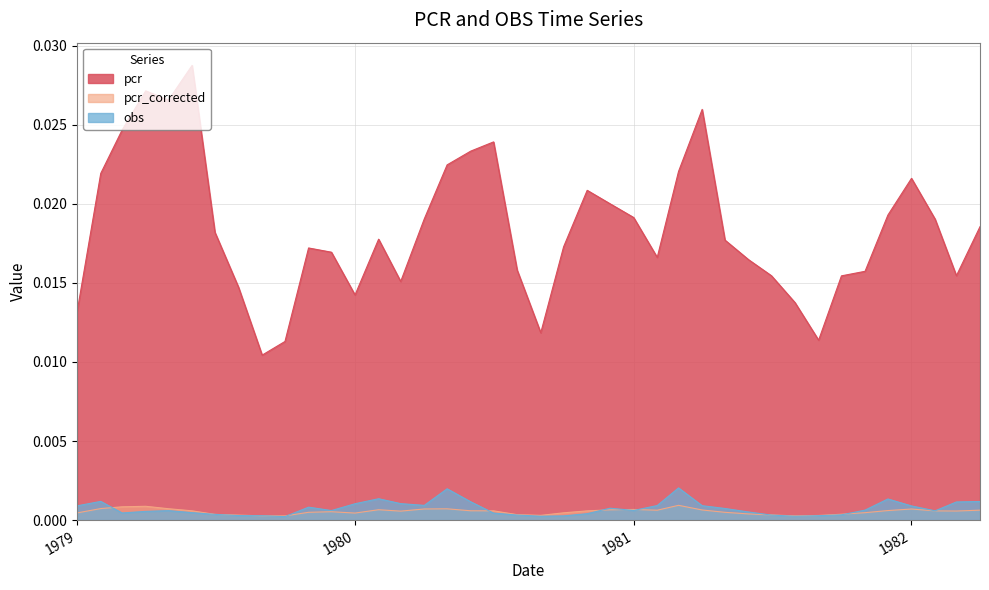

Which series has the largest total across all categories?

pcr